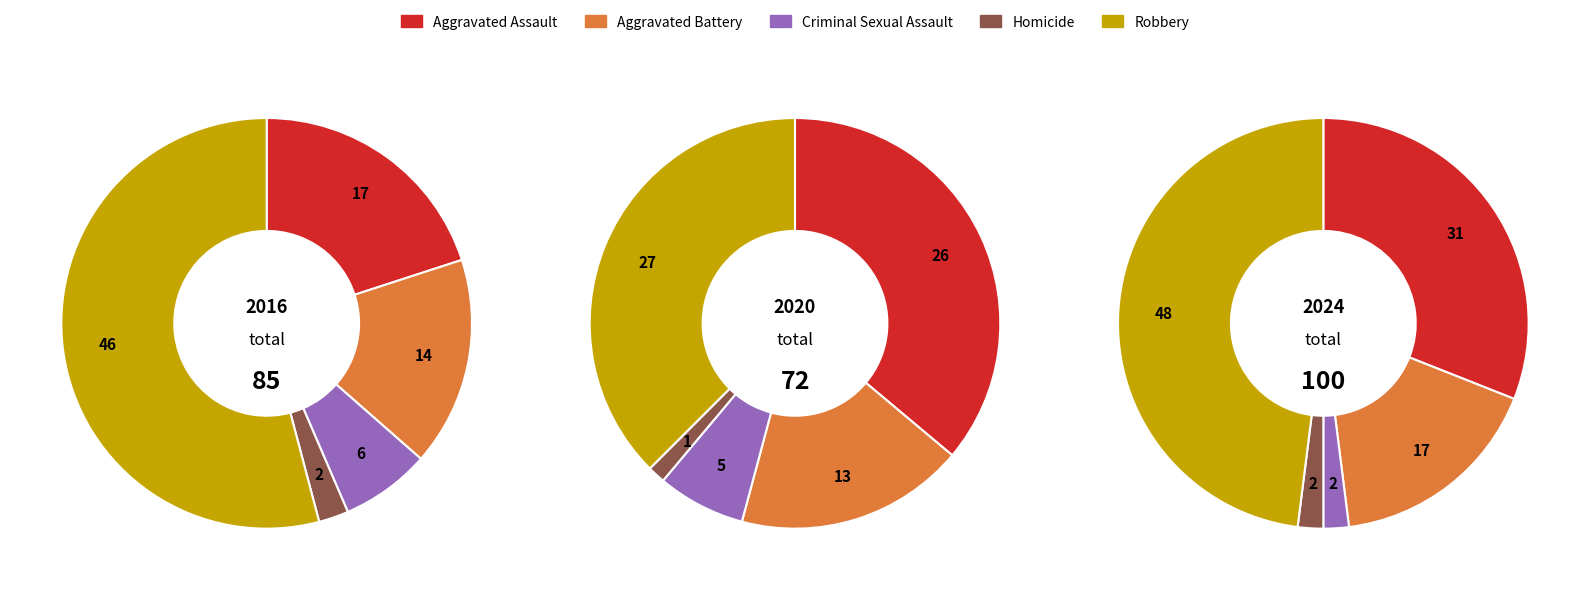

What percentage do 5 and 4 together represent?

21.0%